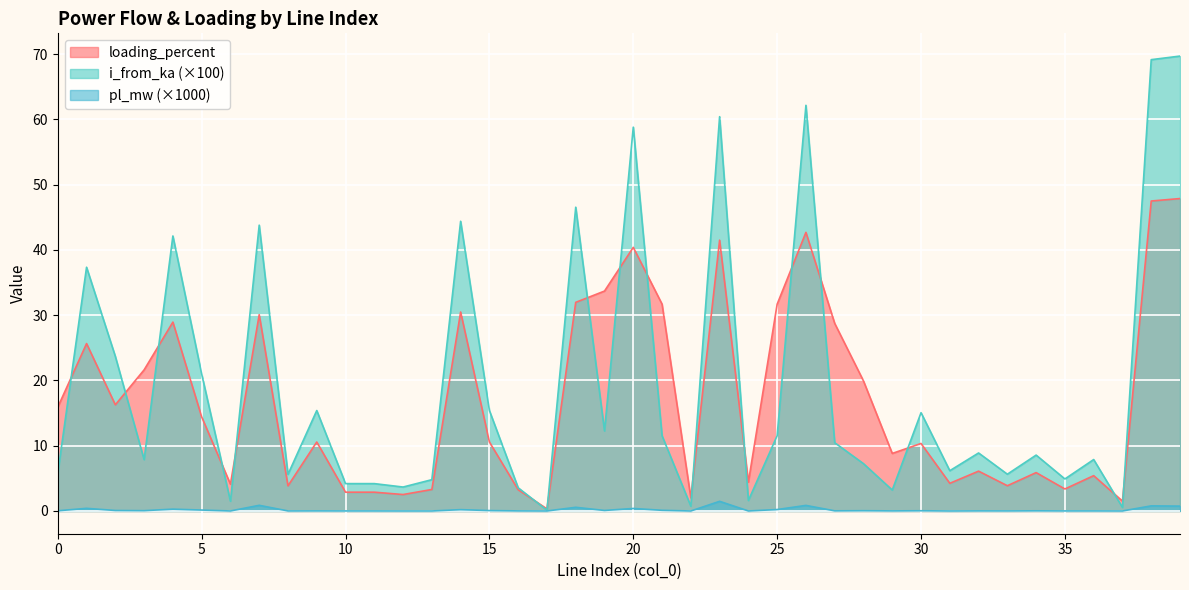

How many lines are shown in the chart?

3